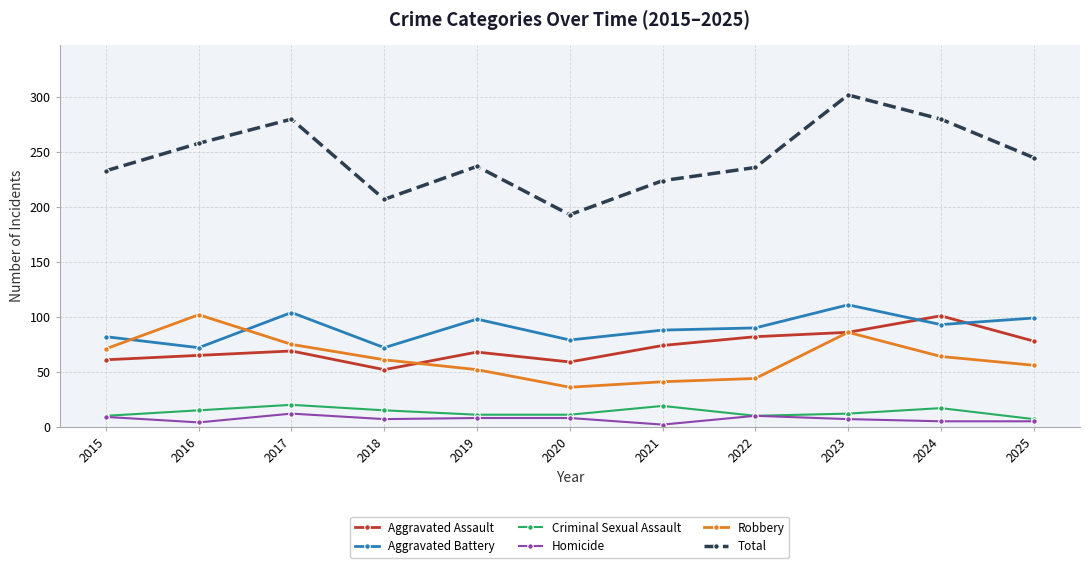

True or false: Total has a value of 99 at 2015.

False